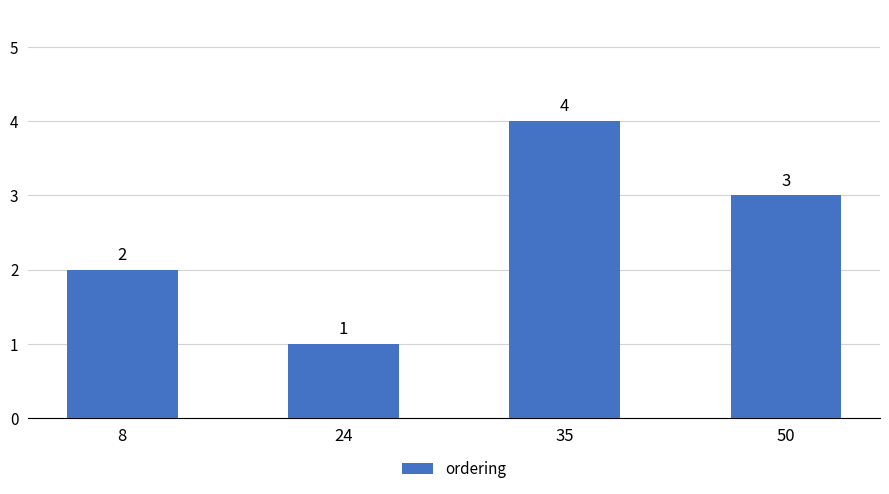

Is it true that the value at 24 is 1?

True